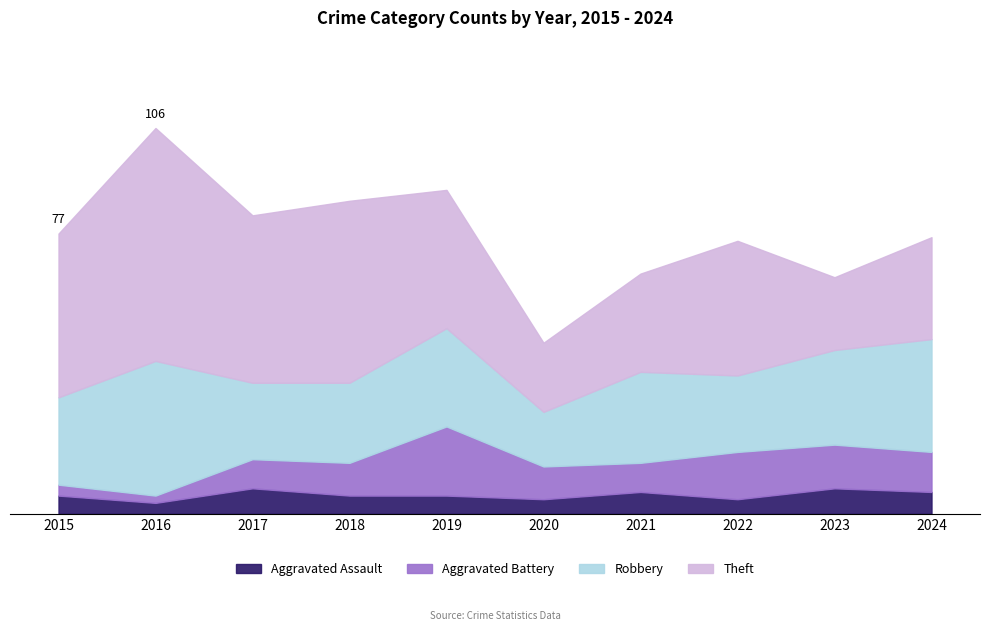

How many distinct data groups are displayed?

4